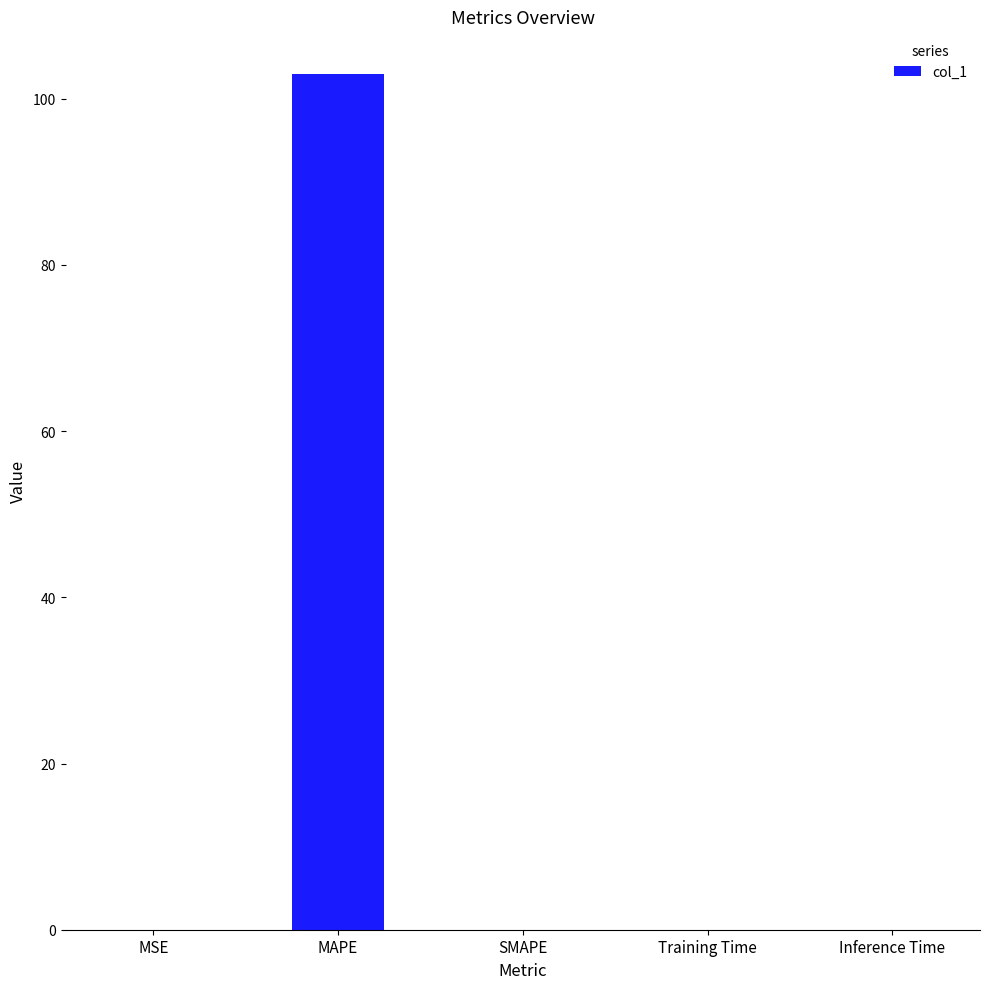

Between MAPE and SMAPE, which is larger?

MAPE